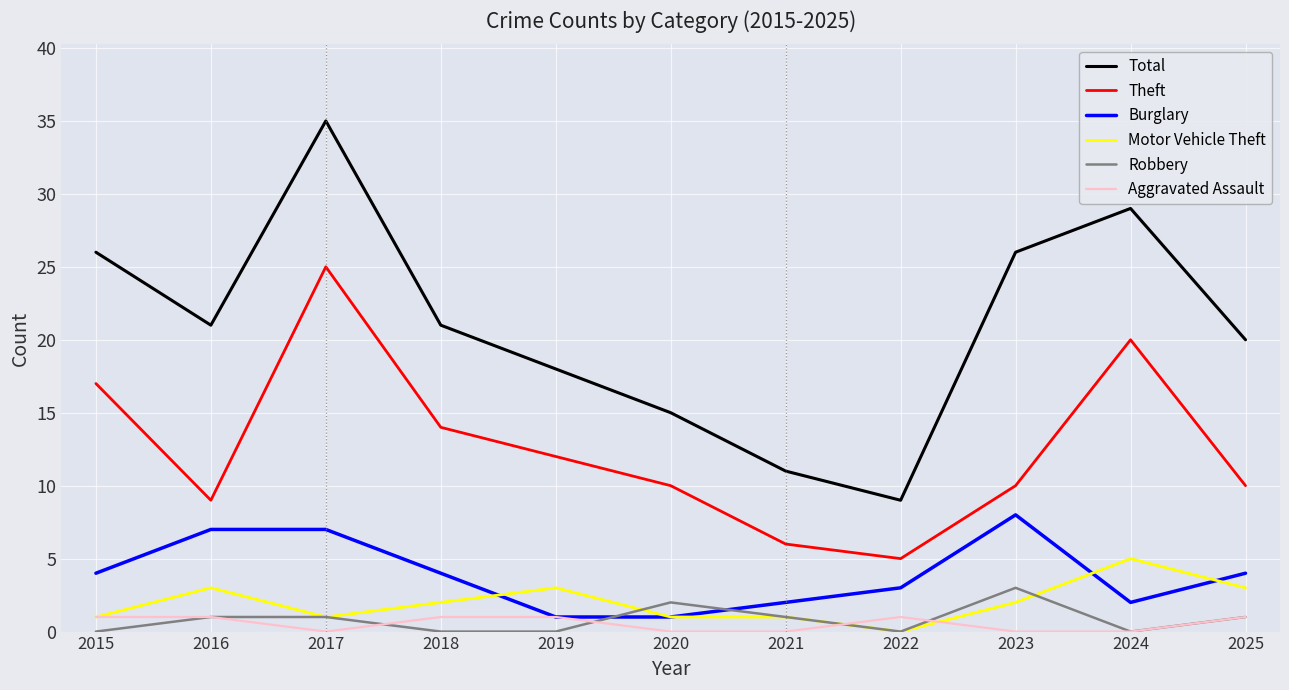

Between 2017 and 2022, which series saw the biggest shift?

Total